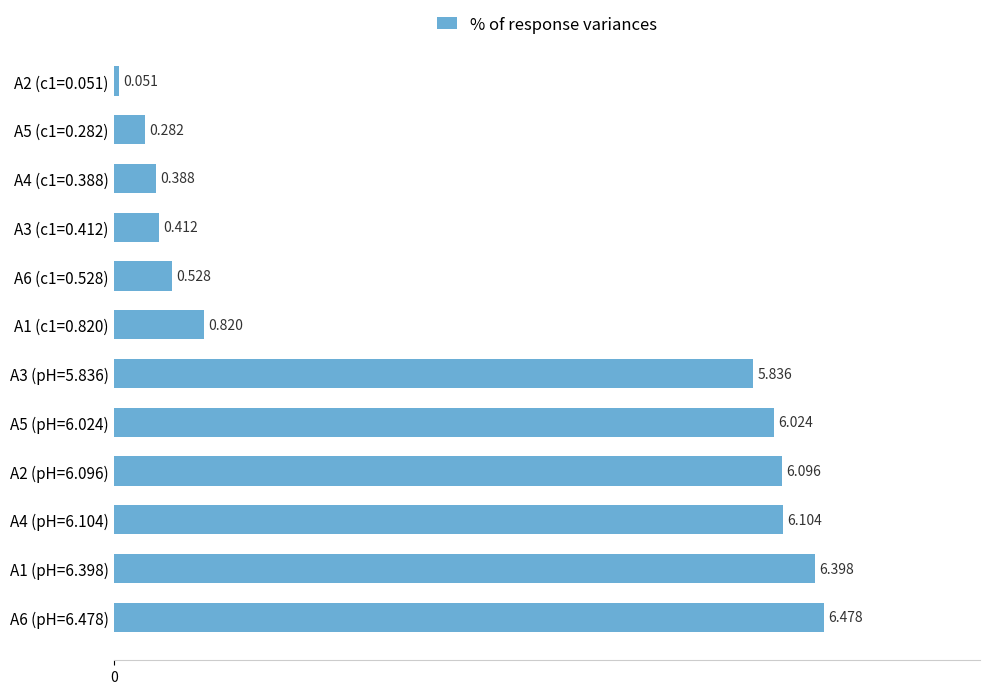

Where is the data nearest to the value 3?

A1 (c1=0.820)